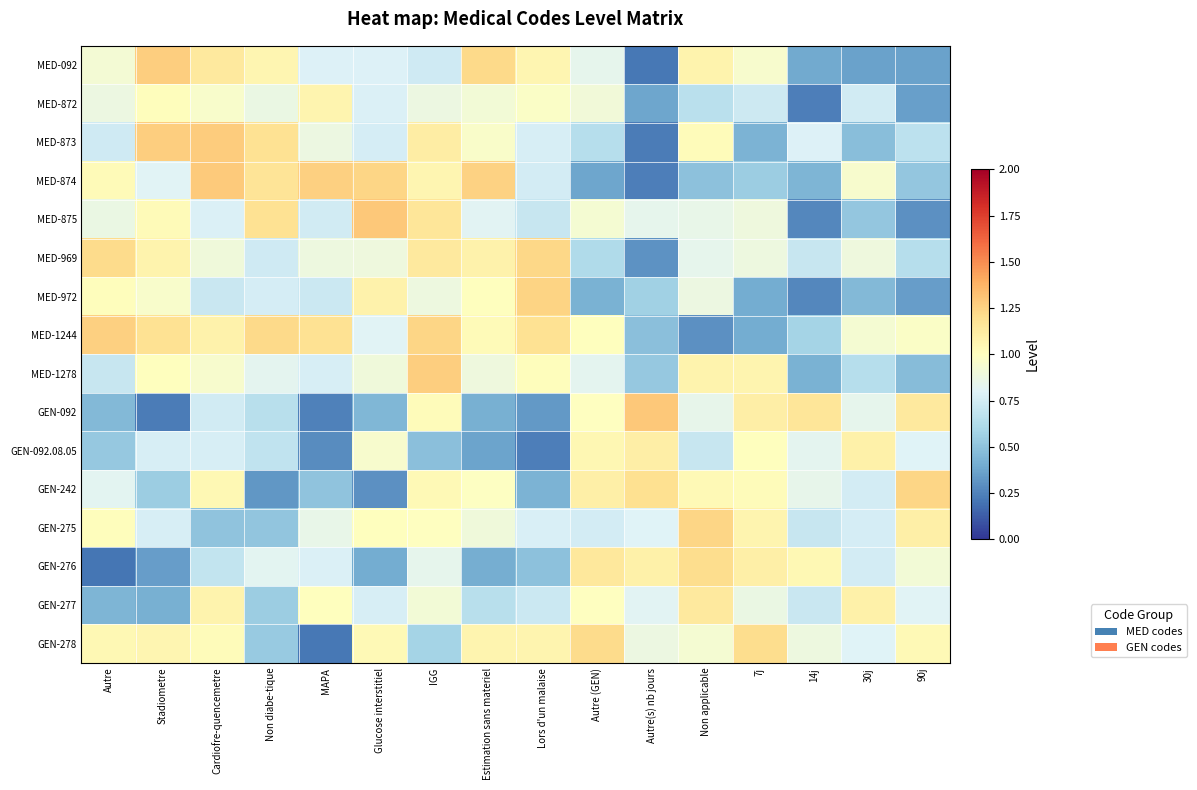

Which category has the lowest value across all series?

Autre